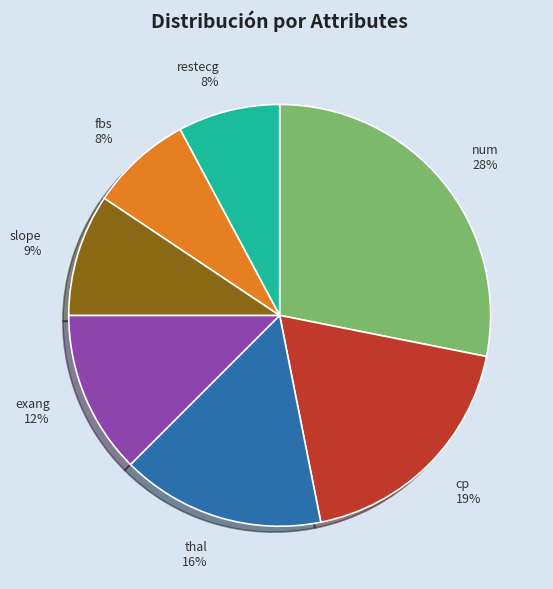

True or false: slope accounts for 19% of the total.

False